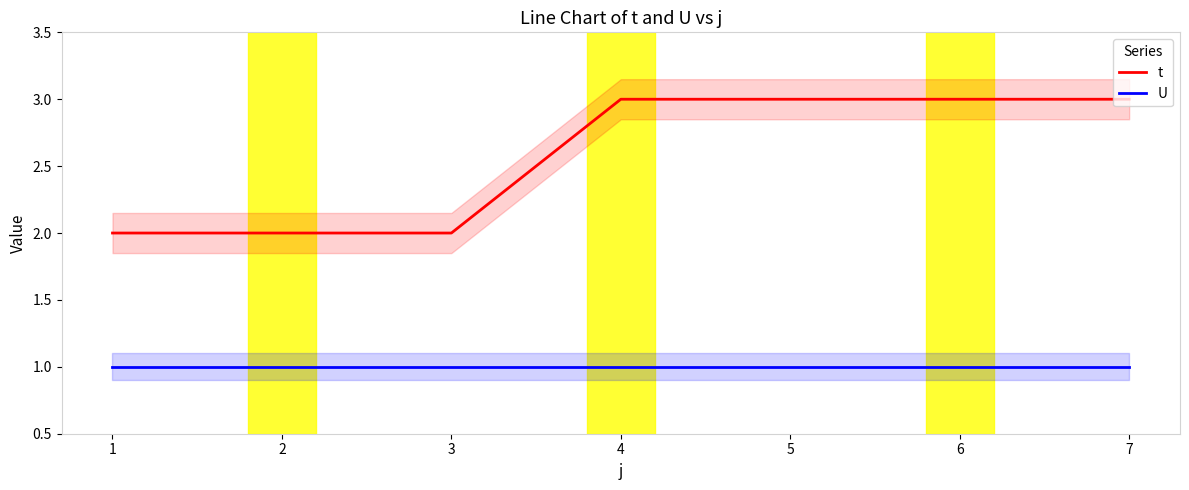

Is the value of U at 3 greater than the value of t at 4?

No